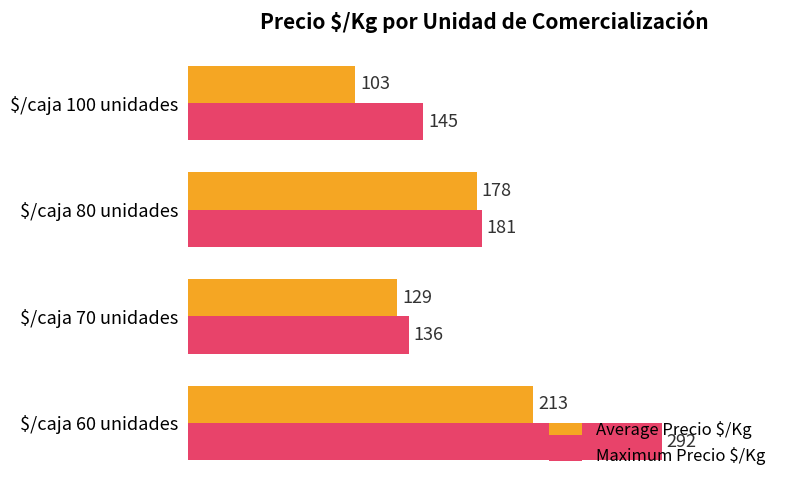

Which series has the widest spread of values?

Maximum Precio $/Kg